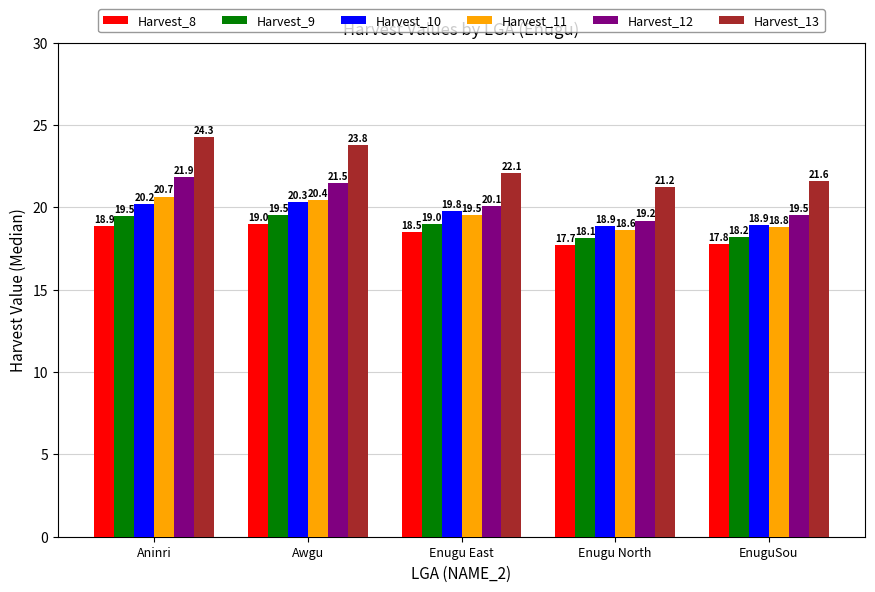

What is the label of the 4th bar from the left?

Enugu North